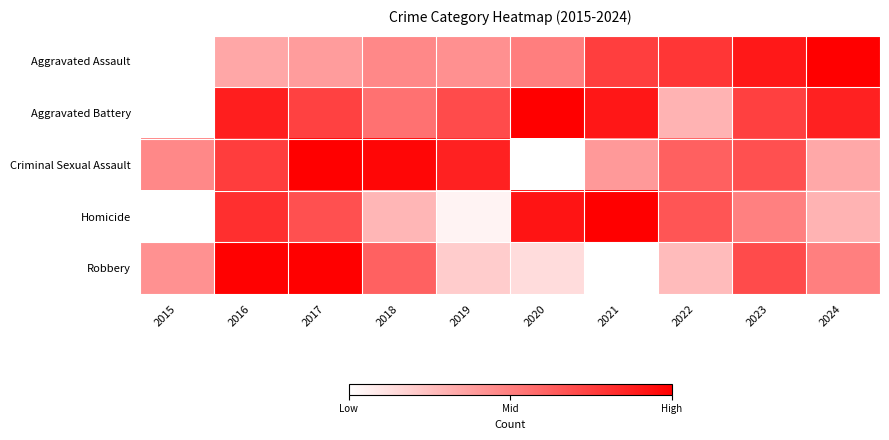

Which series has the largest total across all categories?

Aggravated Battery